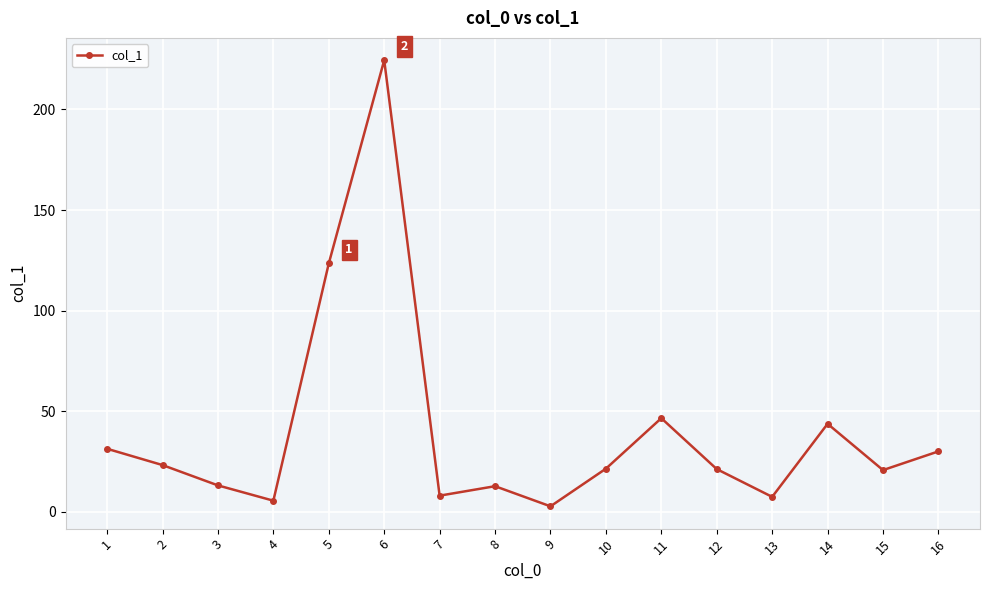

What is the sum of the values at 4 and 10?

27.1